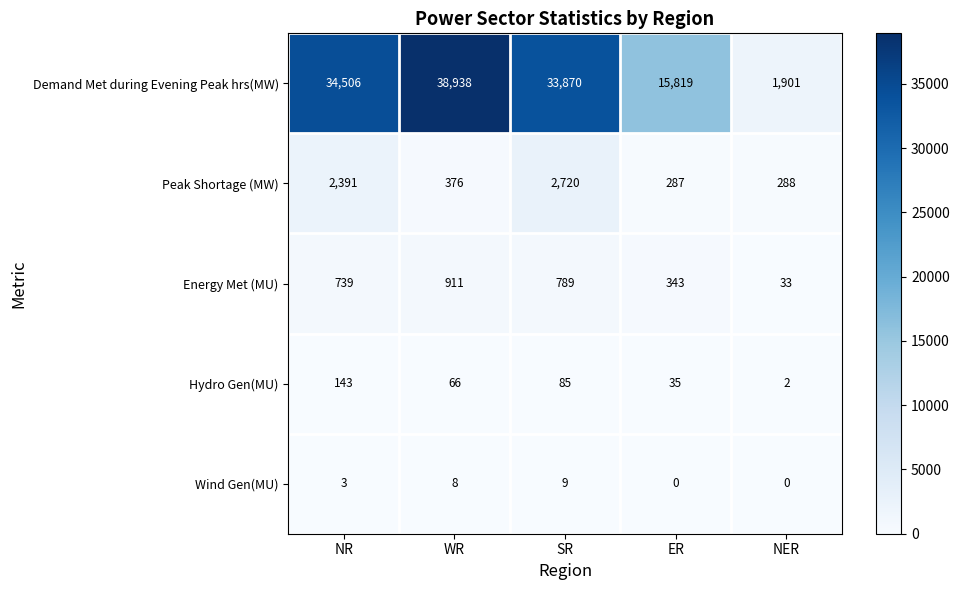

At how many categories does at least one series exceed 8558?

4